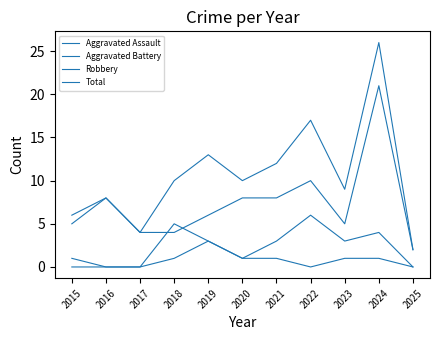

What is the sum of the Aggravated Assault values at 2024 and 2015?

1